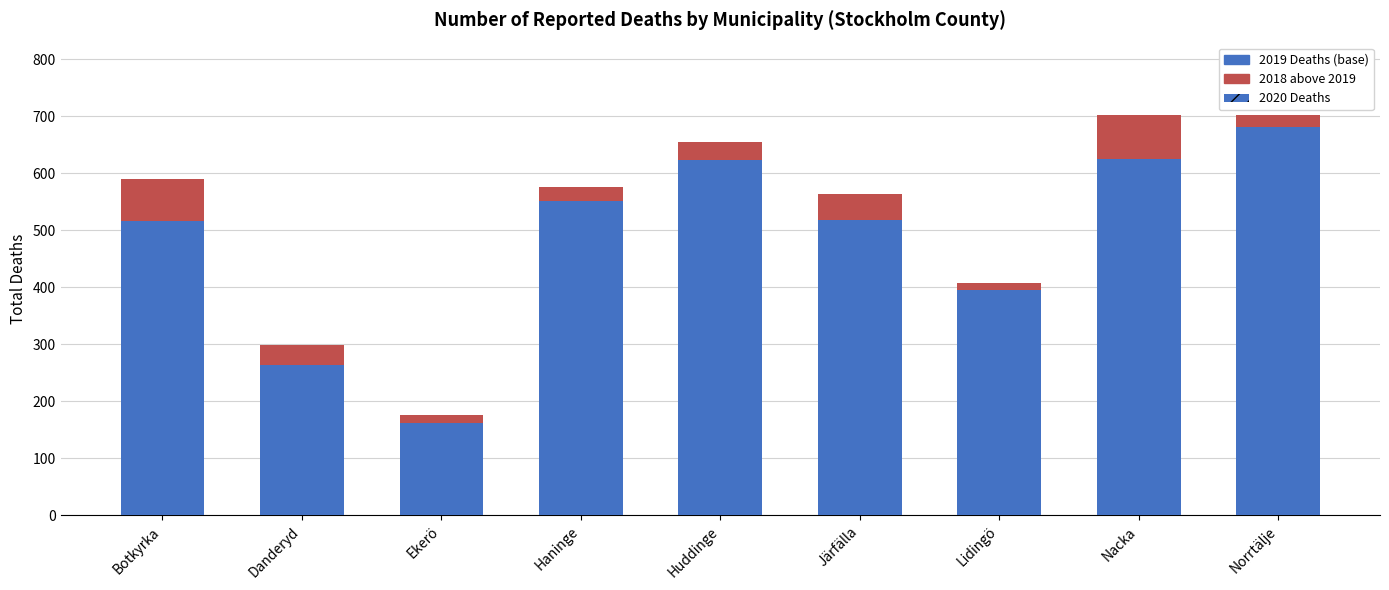

List the series in order of their overall mean, highest first.

2019 Deaths, 2020 Deaths, 2018 above 2019